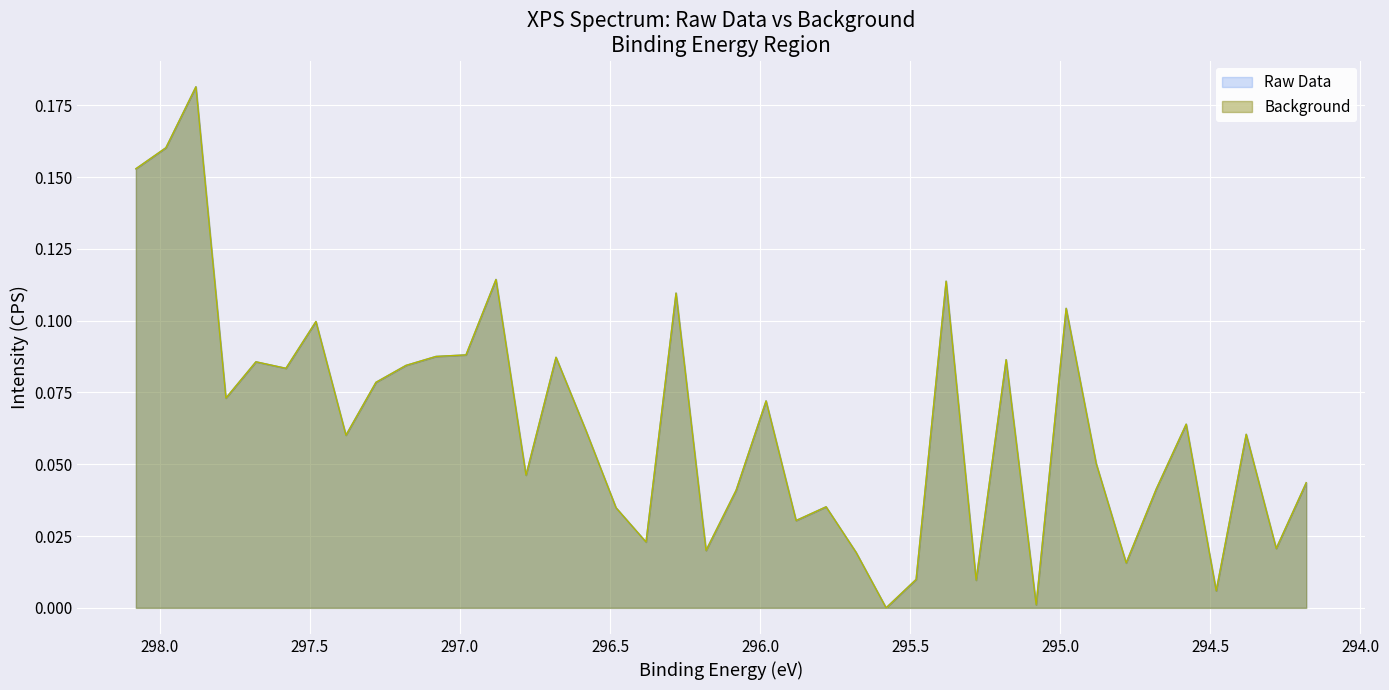

What are all the series names shown in the legend?

Raw Data, Background